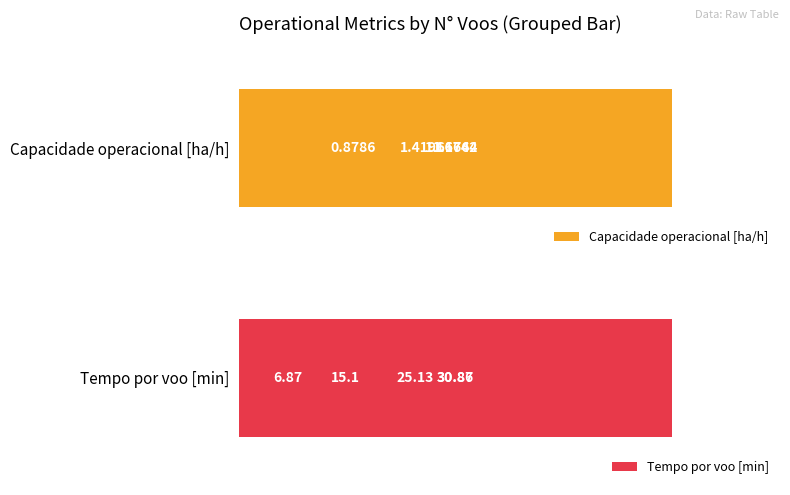

What is the sum of all Capacidade operacional [ha/h] values?

7.3